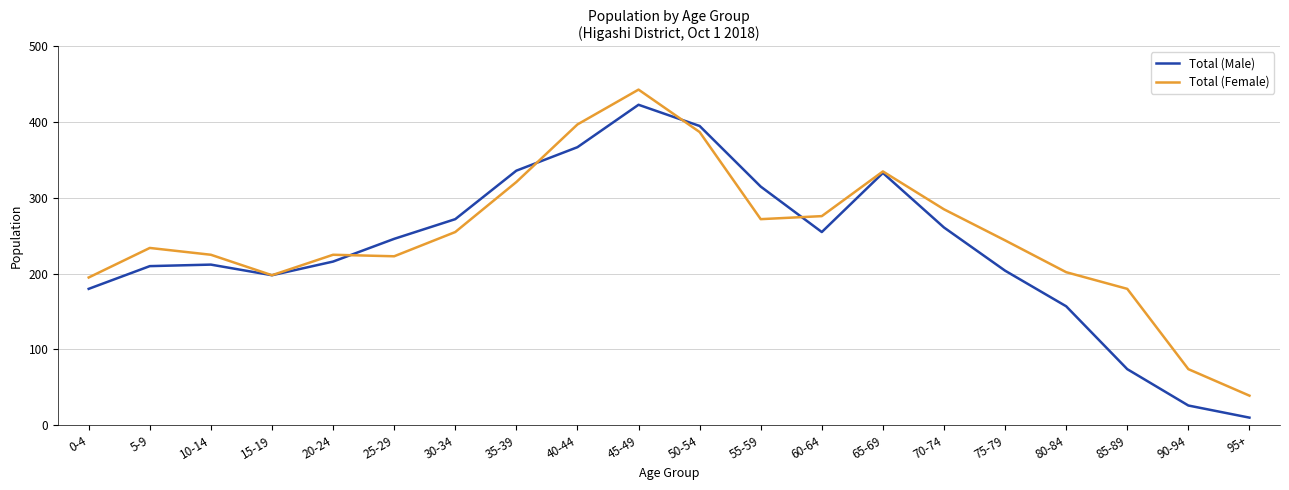

What is the difference between the maximum and second lowest values in the Total (Male) series?

397